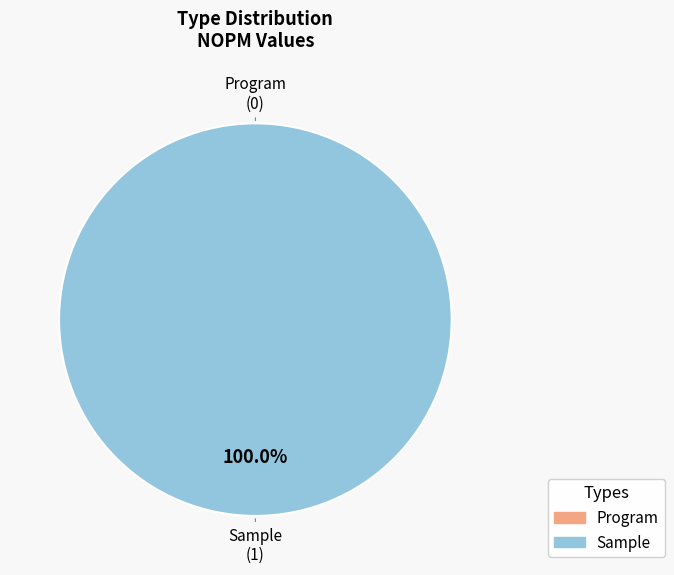

To the nearest percent, what is the combined percentage of Sample and Program?

100%